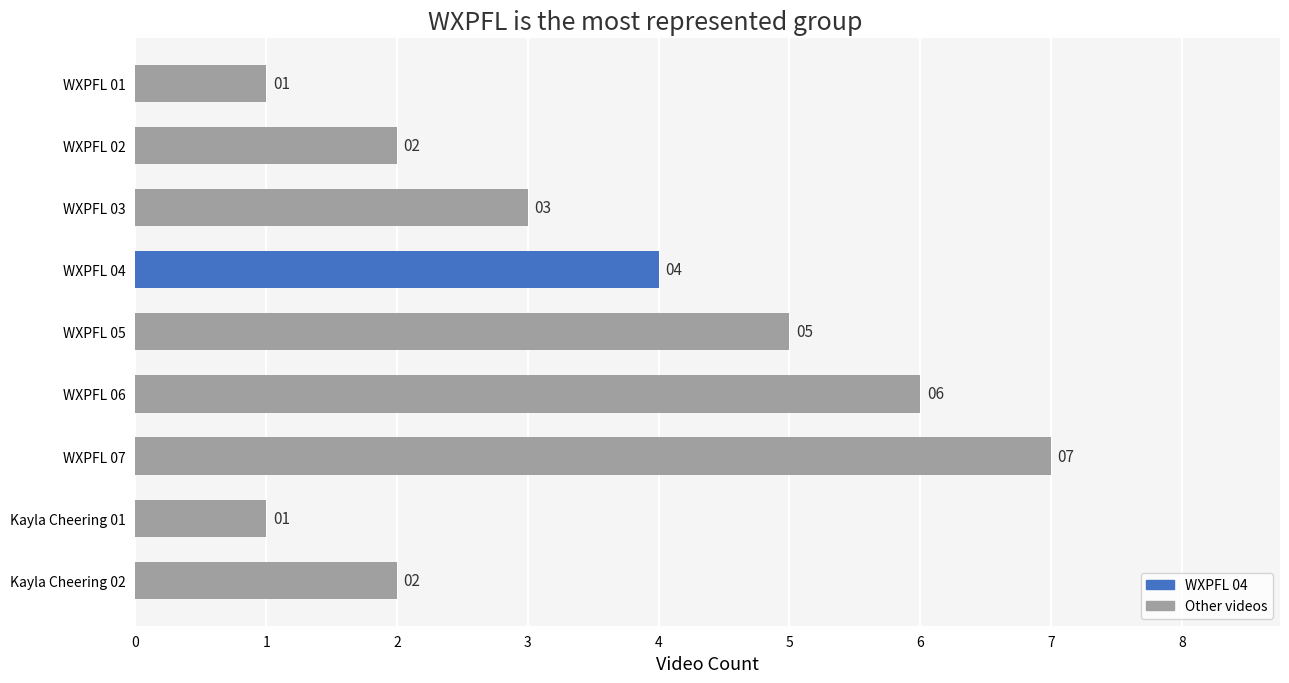

What is the change in value from WXPFL 01 to WXPFL 06?

+5